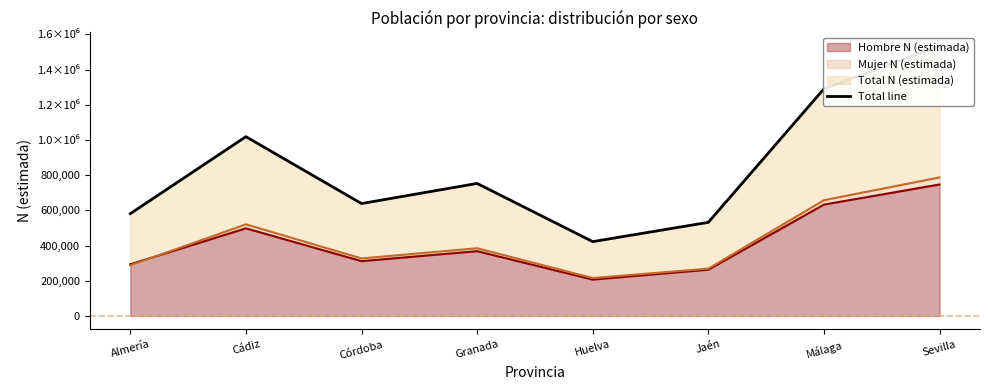

What is the difference between the values at Jaén and Almería?

49338